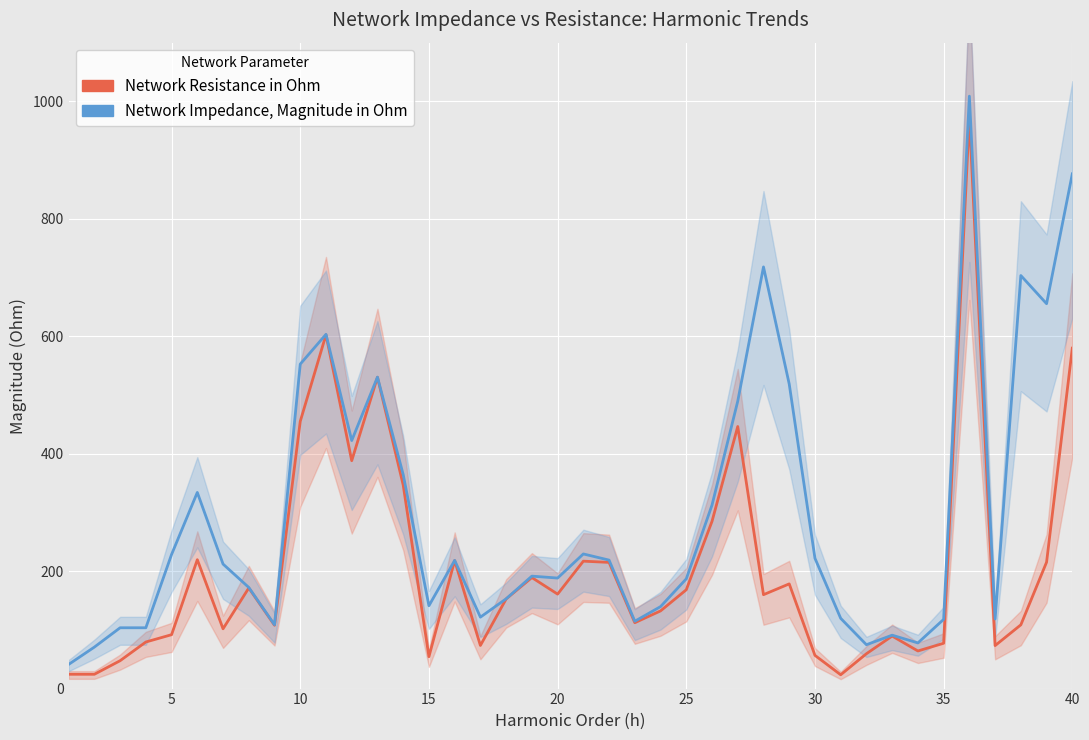

True or false: Network Impedance, Magnitude in Ohm has a value of 259.8 at 25.

False